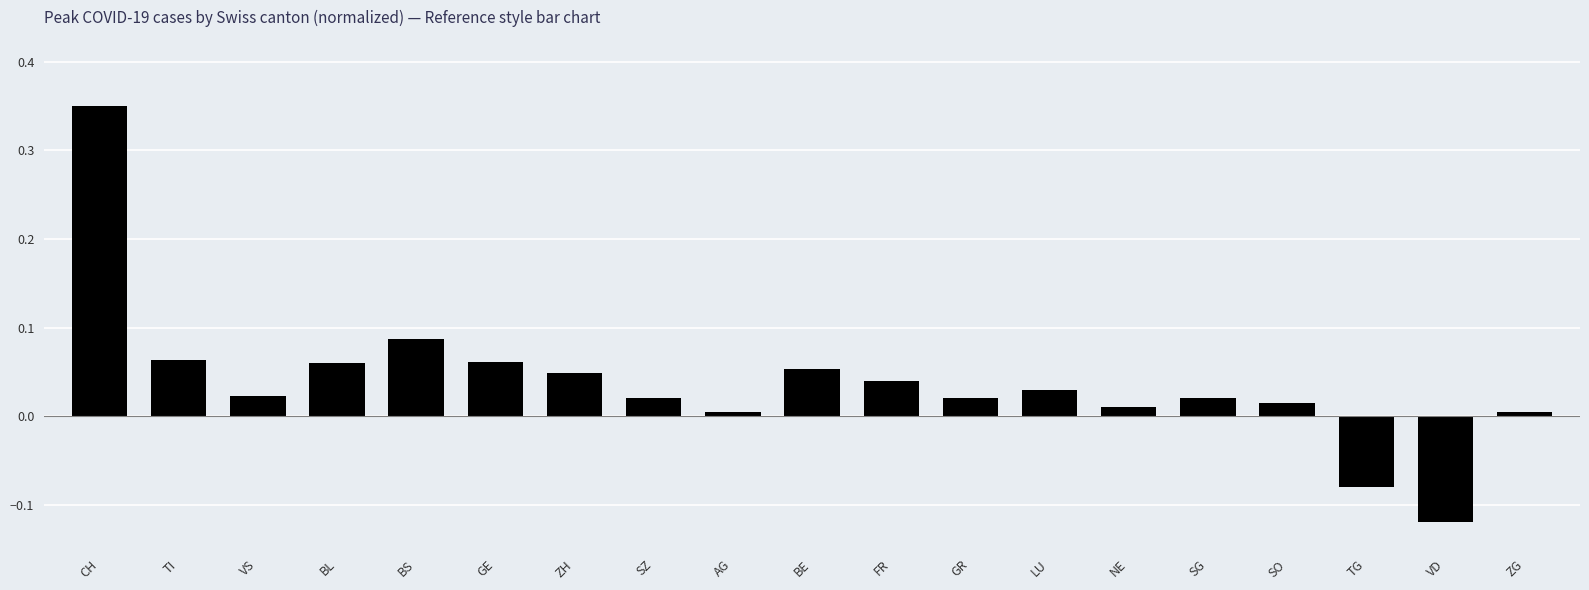

At which category does the chart reach its minimum across all series?

VD